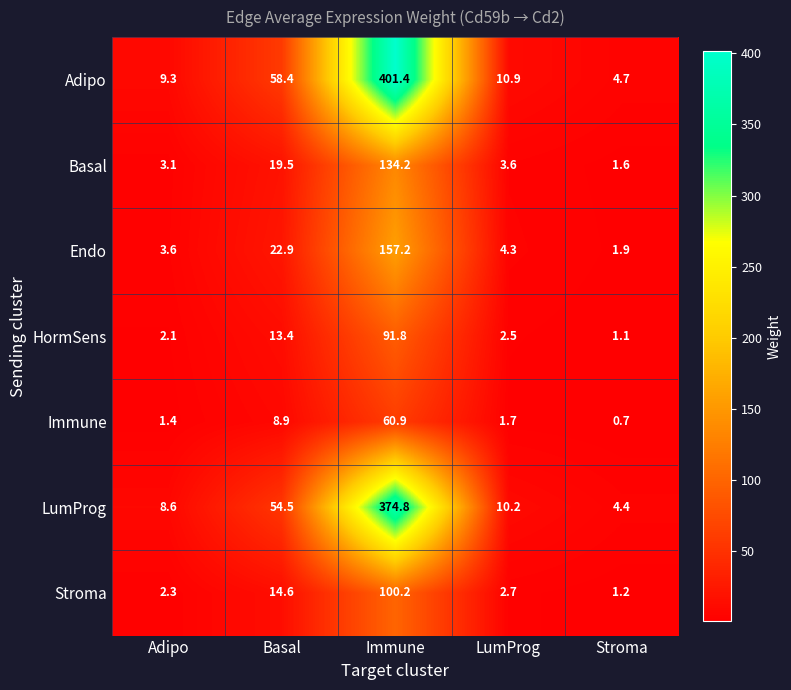

What is the sum of the HormSens values at Adipo and Immune?

93.9